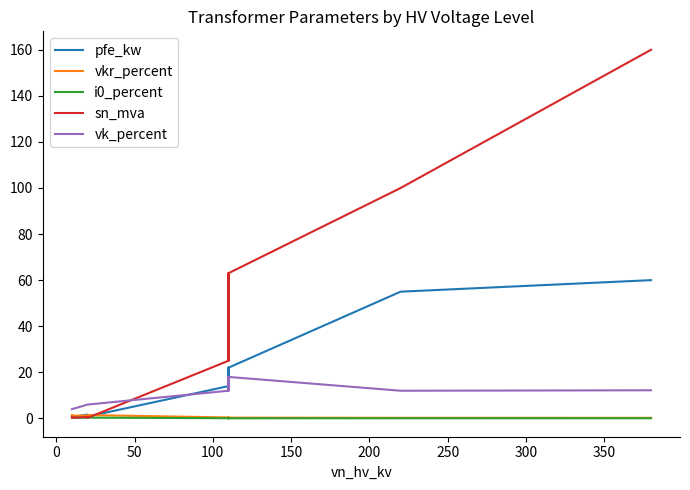

True or false: pfe_kw has more than 1 interior local peaks.

True